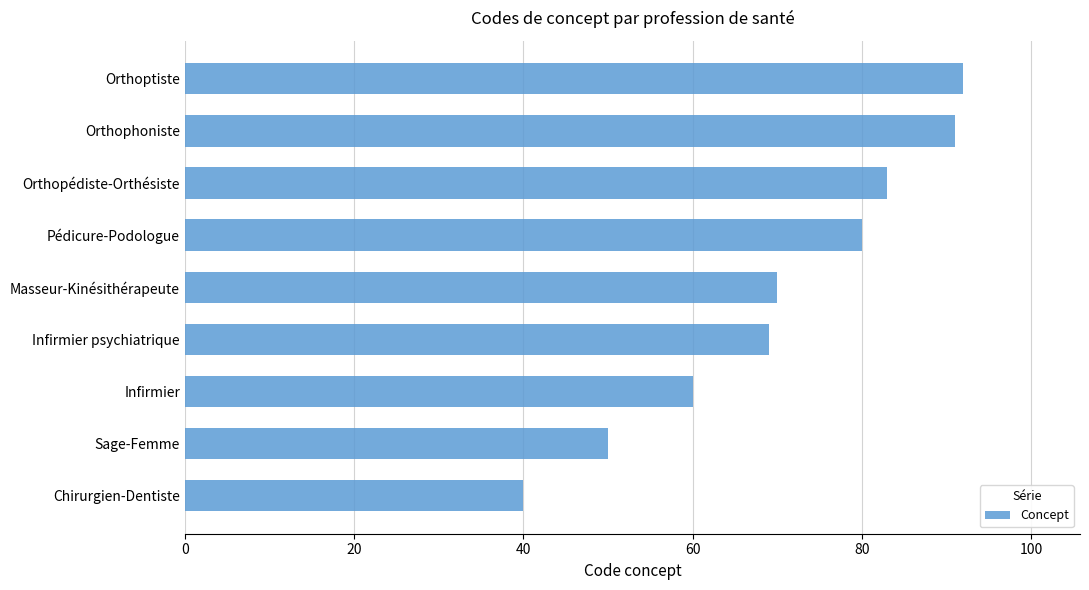

Reading top to bottom, transcribe all the data shown in this chart.

92	91	83	80	70	69	60	50	40